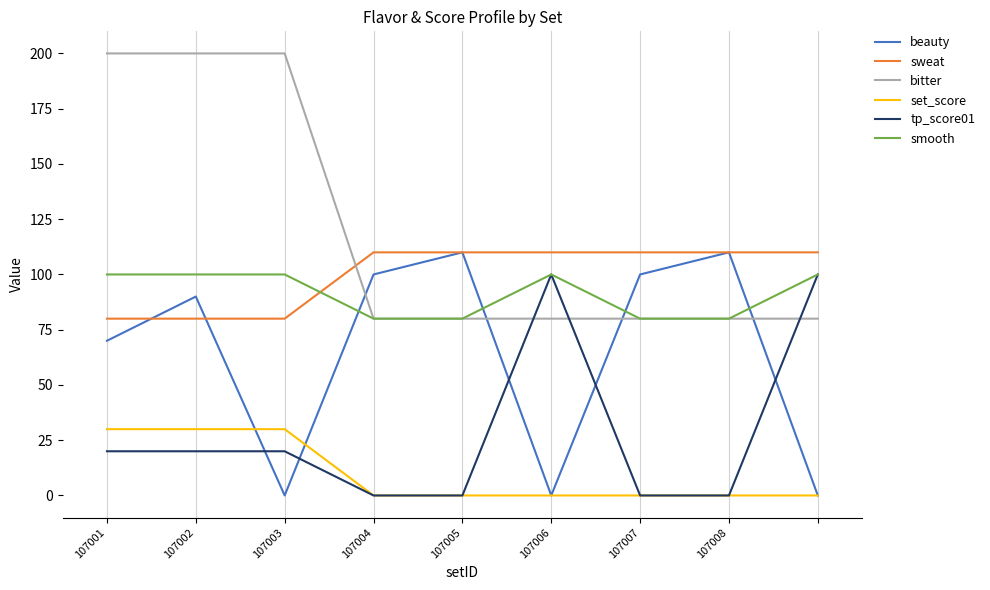

True or false: tp_score01 has more than 2 interior local peaks.

False